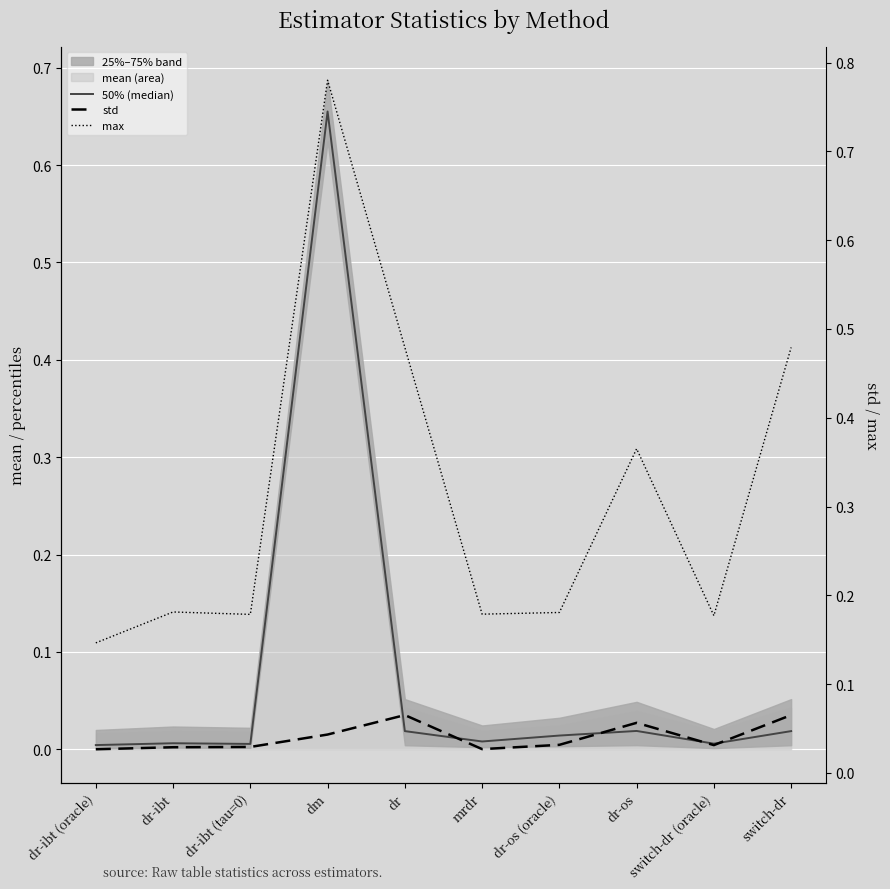

What is the sum of all max values?

3.1